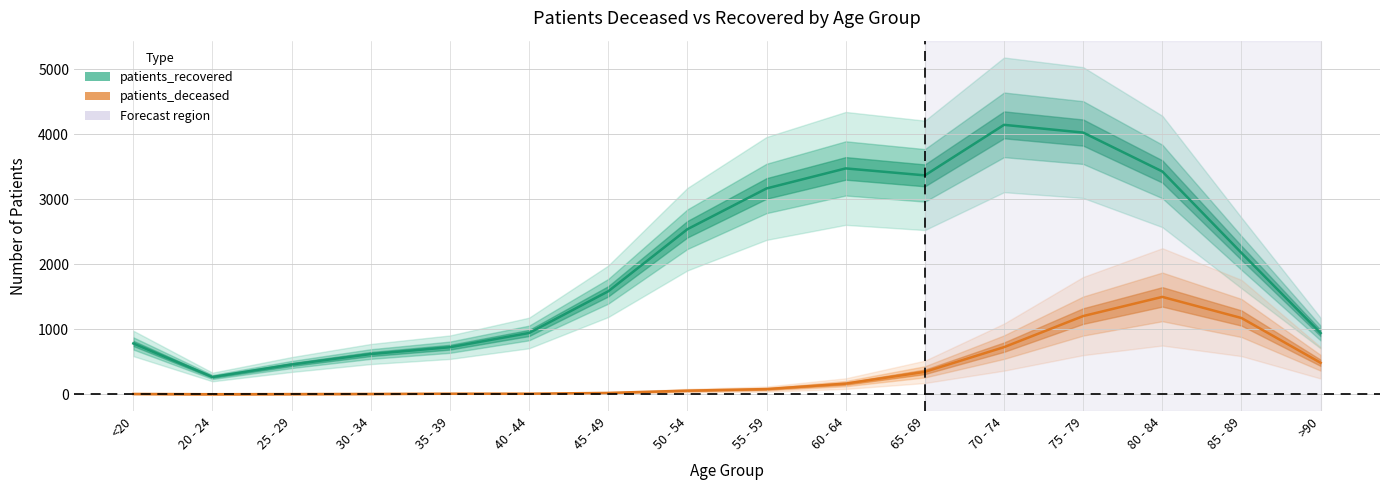

Between 35 - 39 and 30 - 34, which is larger?

35 - 39